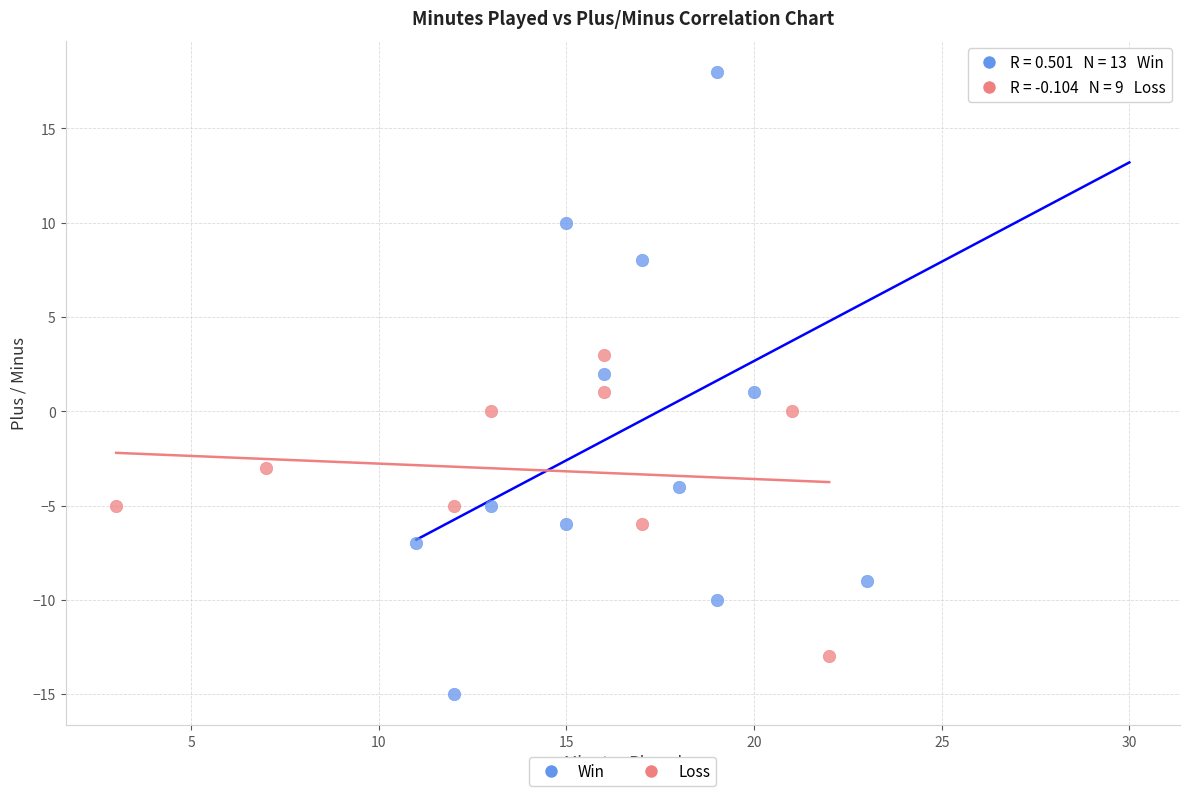

Which series reaches the maximum Y coordinate?

Win